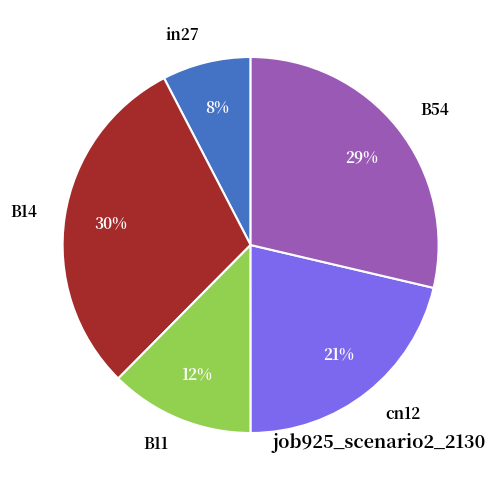

To the nearest percent, what percentage of the pie is B11?

12%